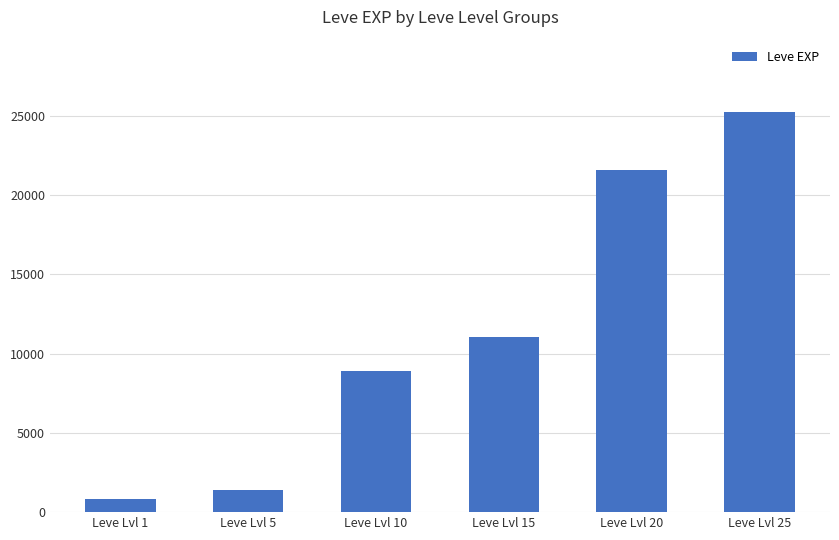

How many values are below 11040?

3